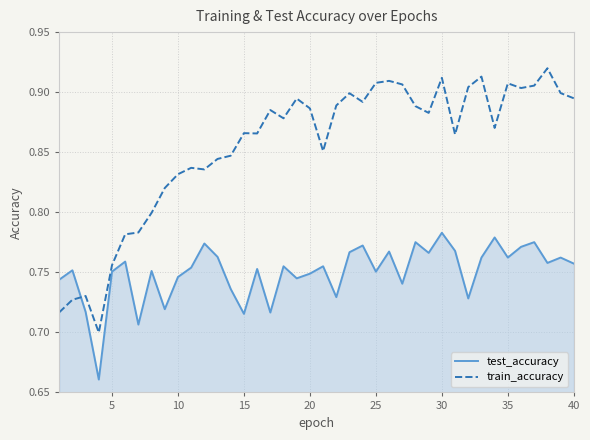

Which series has the largest range (max minus min)?

train_accuracy